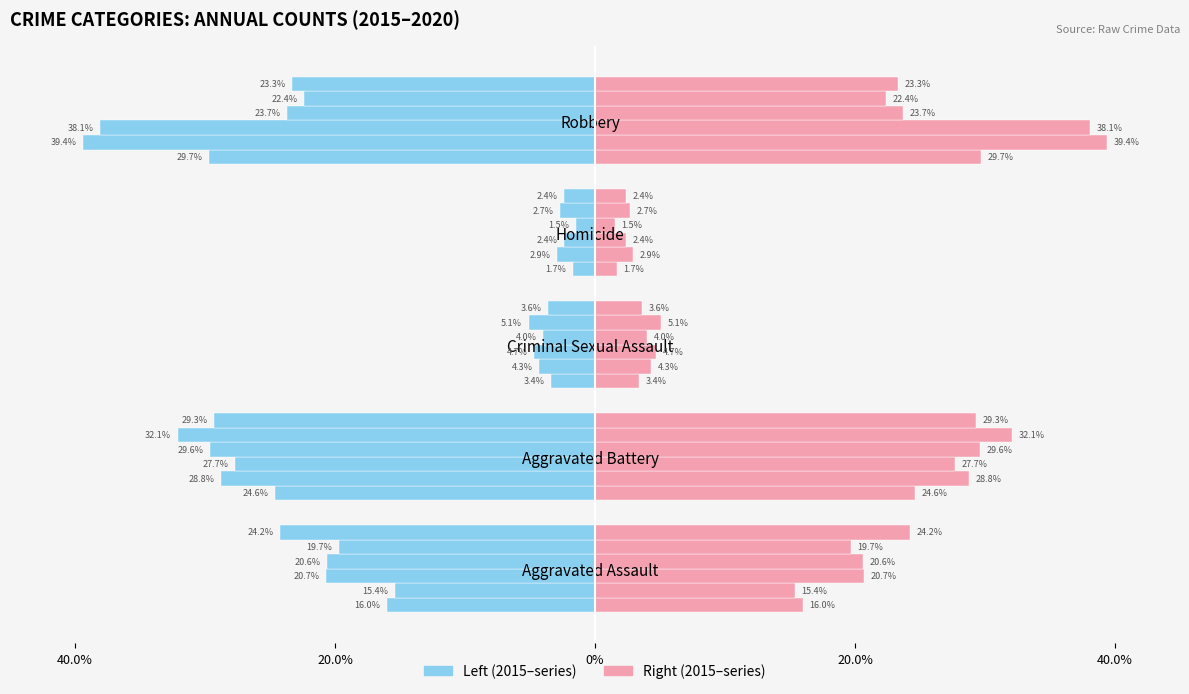

Are the bars grouped side by side (vs. stacked)?

Yes